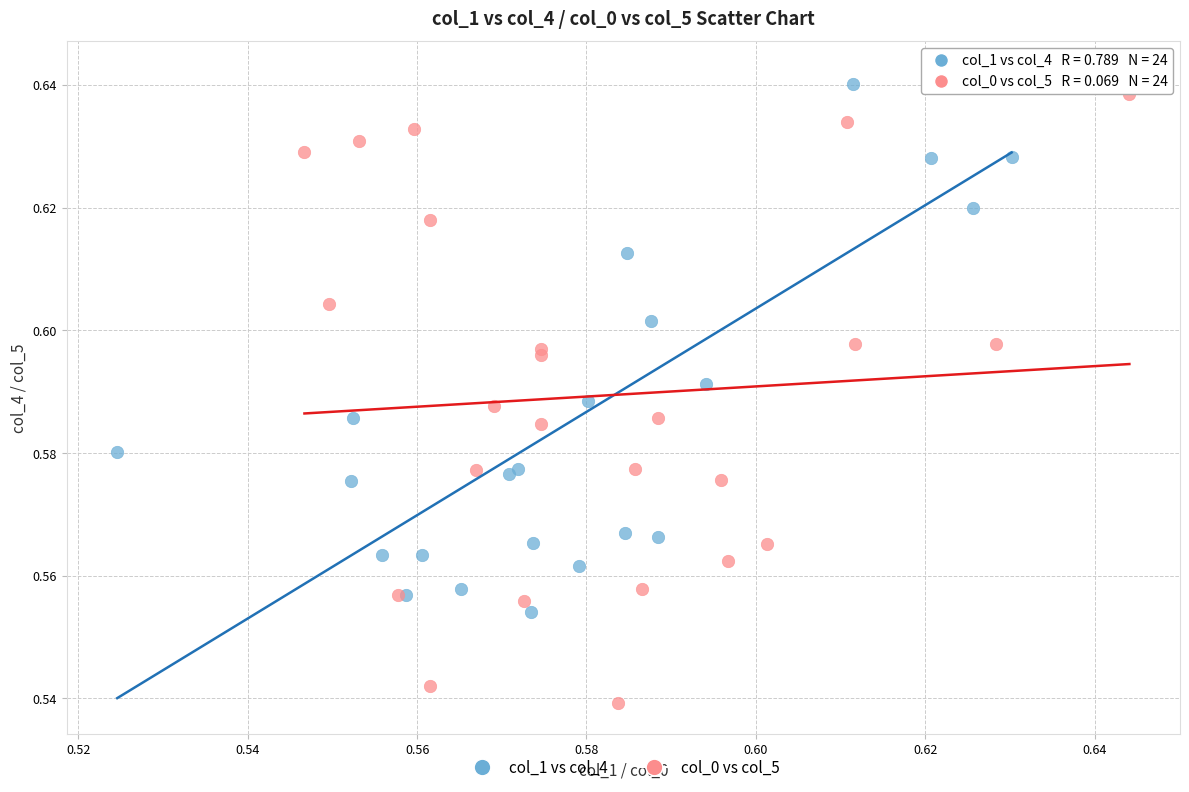

Which series contains the lowest Y value?

col_0 vs col_5